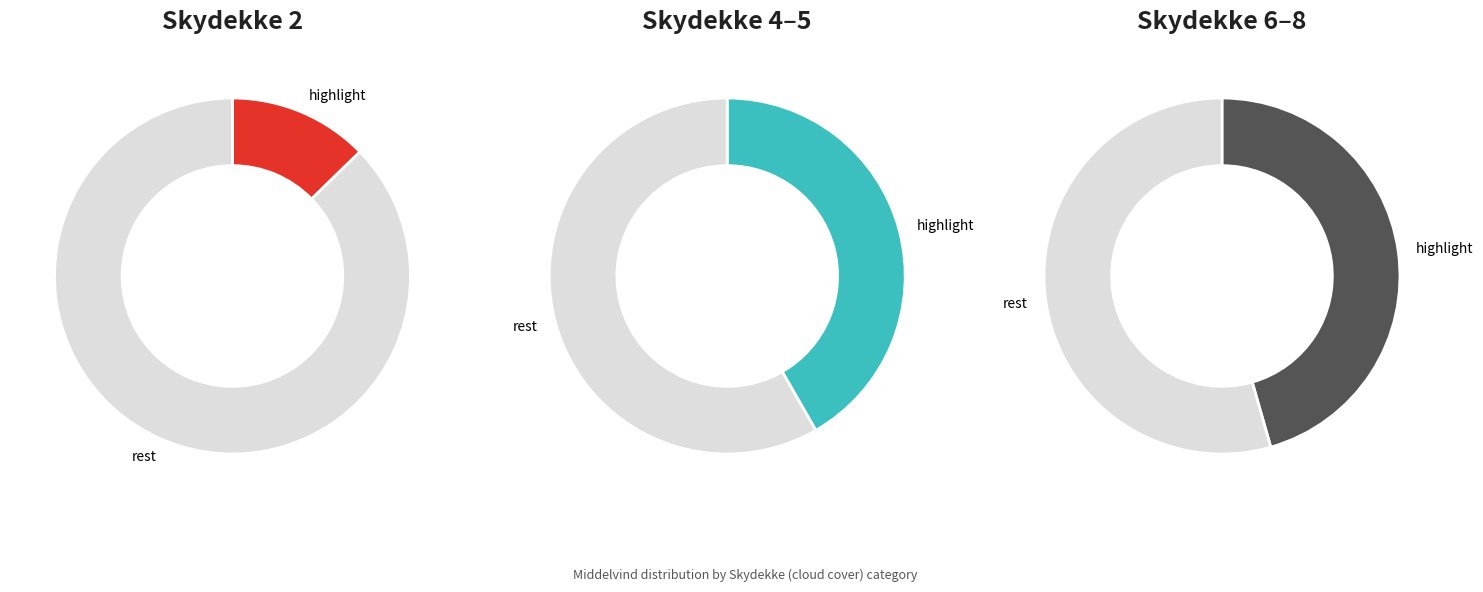

True or false: 8 accounts for 24% of the total.

True